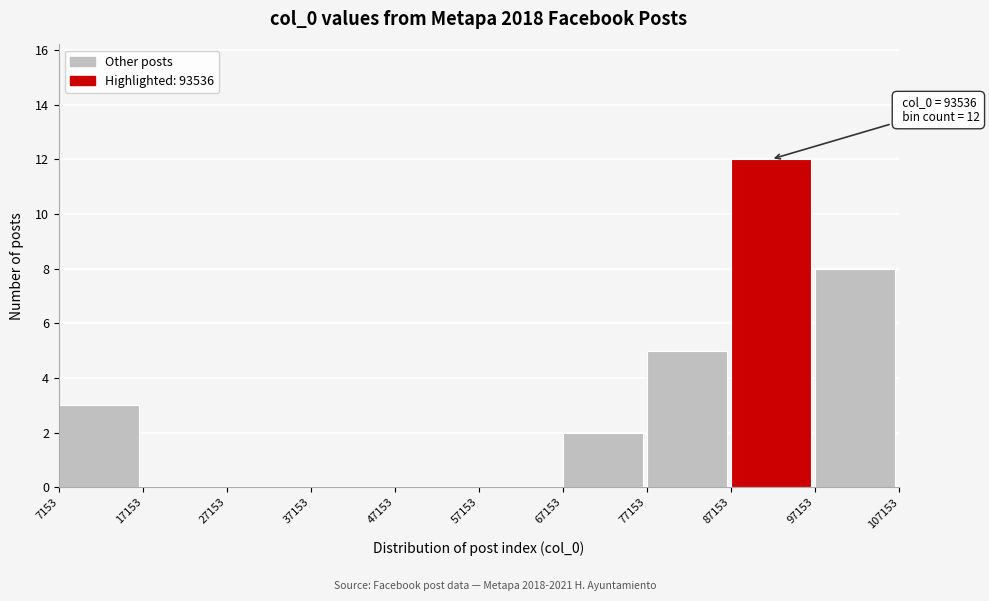

Over which range of the x-axis is the bar tallest?

87153 to 97153